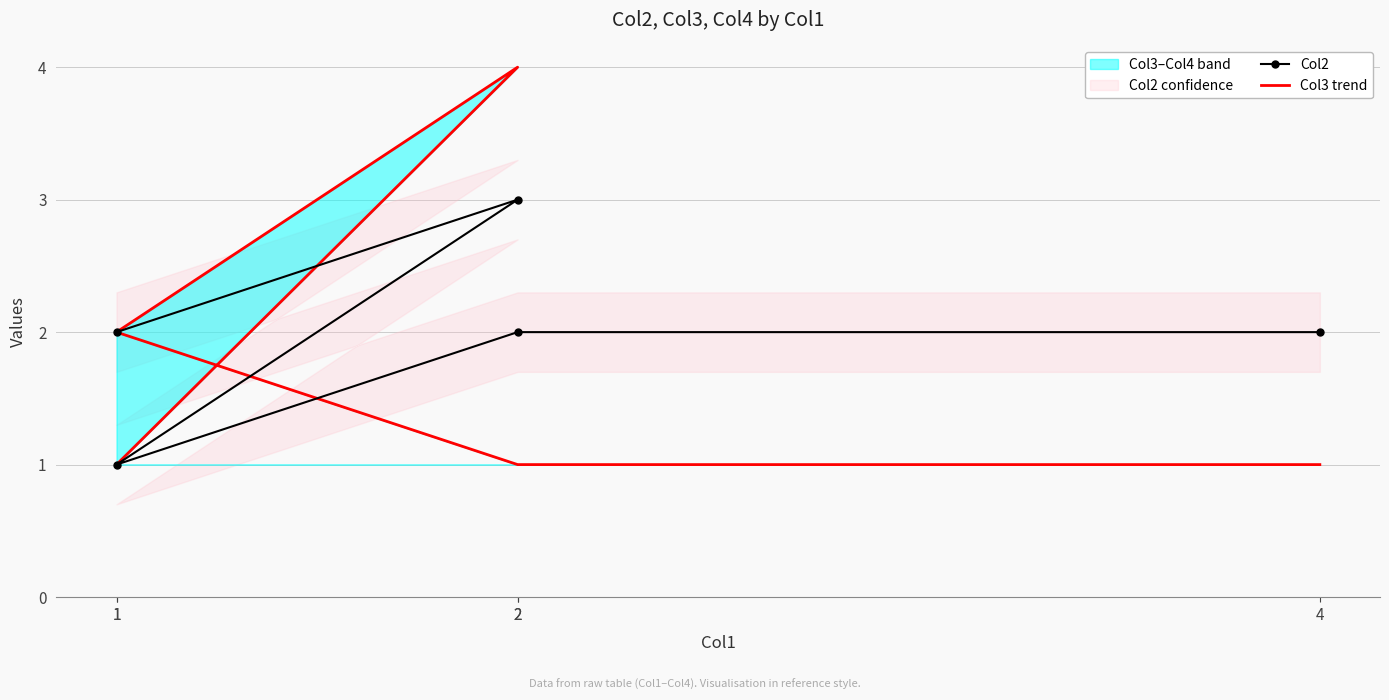

Rank the categories by Col2 value from highest to lowest.

2, 1, 2, 4, 1